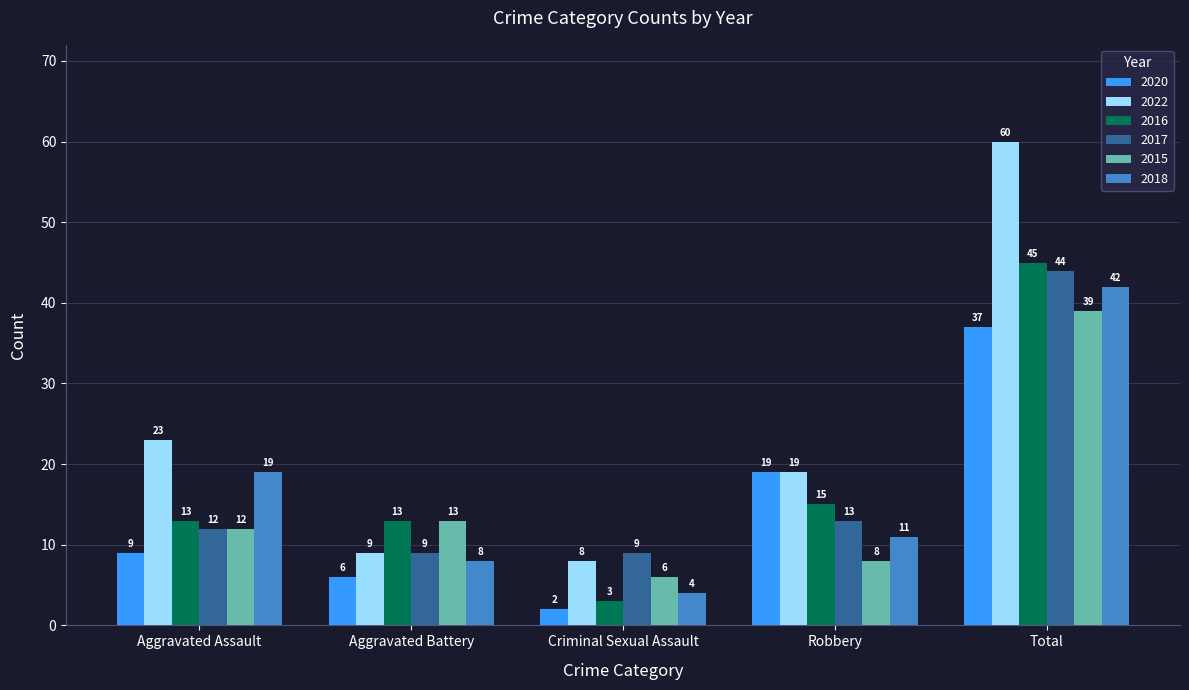

How many data points in 2022 are less than 19?

2